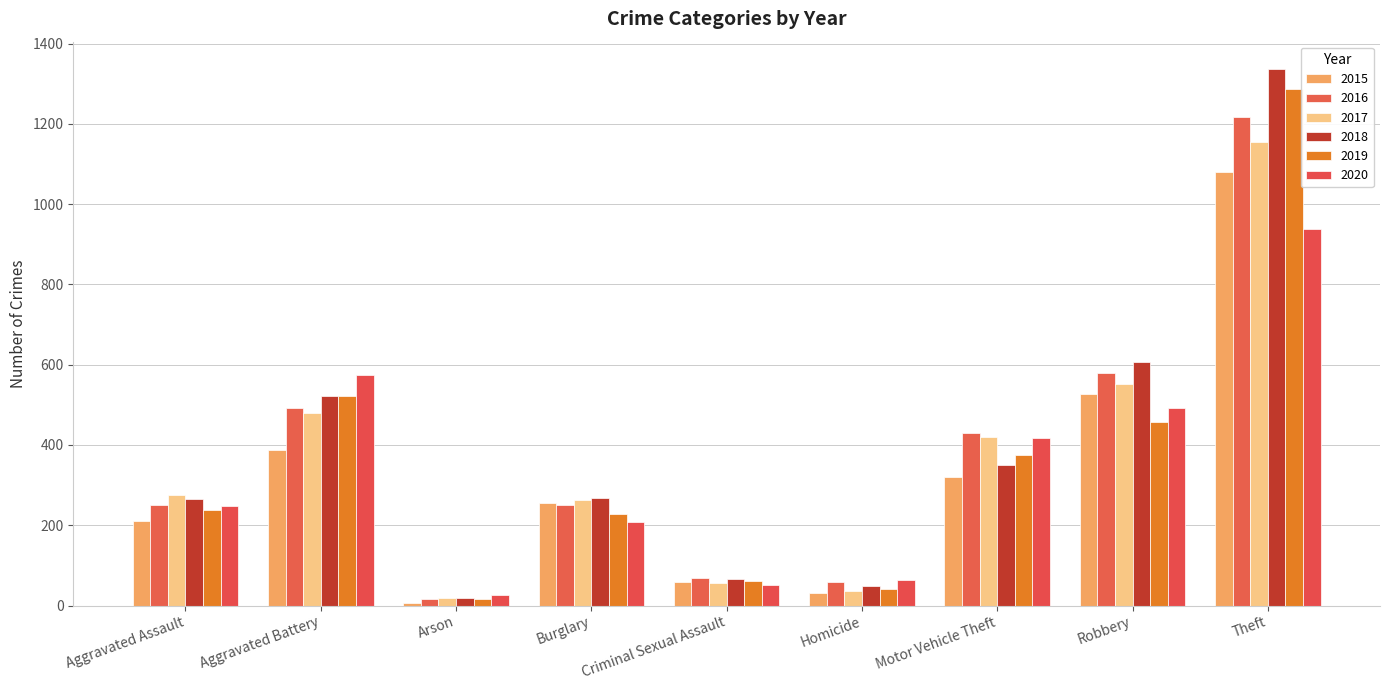

At which label is 2016 closest to 616?

Robbery